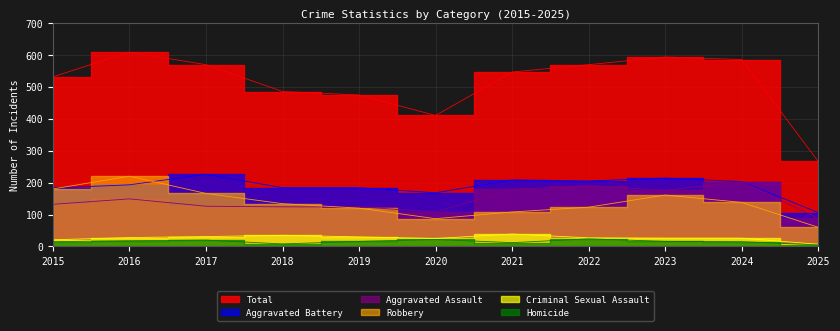

Which series has the largest total across all categories?

Total